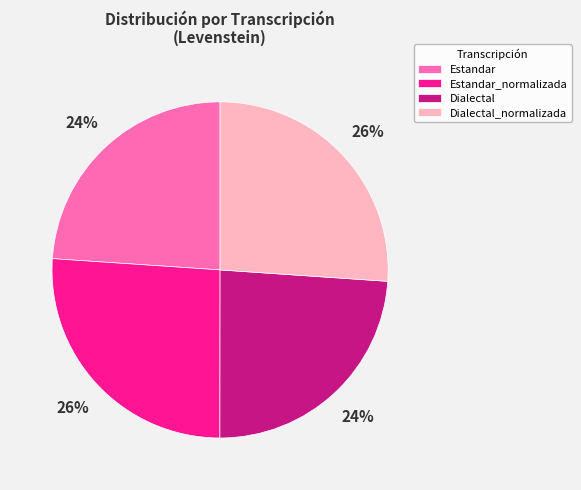

Approximately how many times larger is the value at Dialectal compared to Estandar_normalizada?

0.9